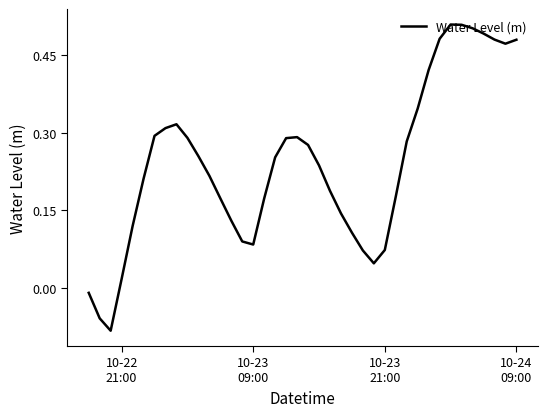

Does the chart display data point markers on the line(s)?

No